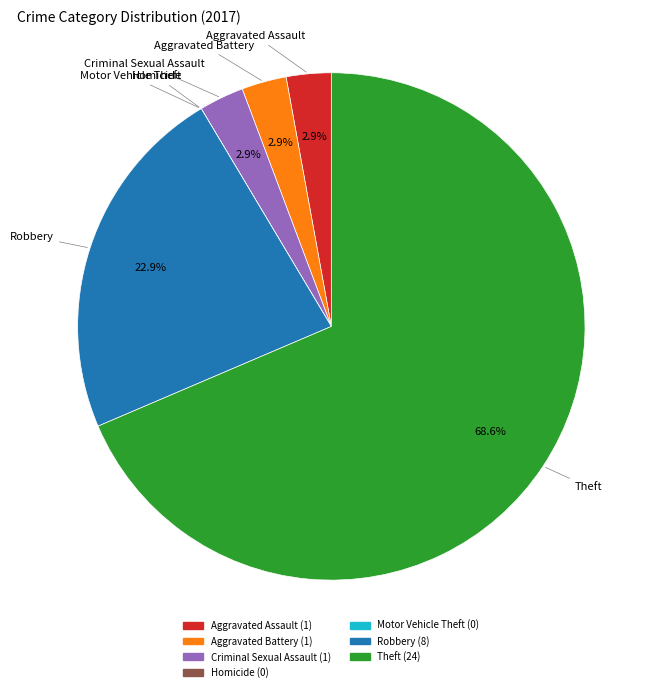

Does Aggravated Battery represent more than half of the total?

No